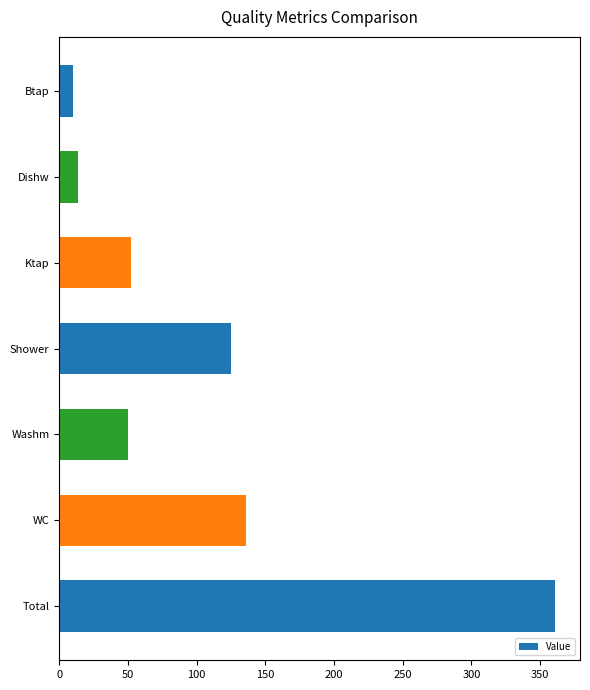

How many data points are less than 52?

3